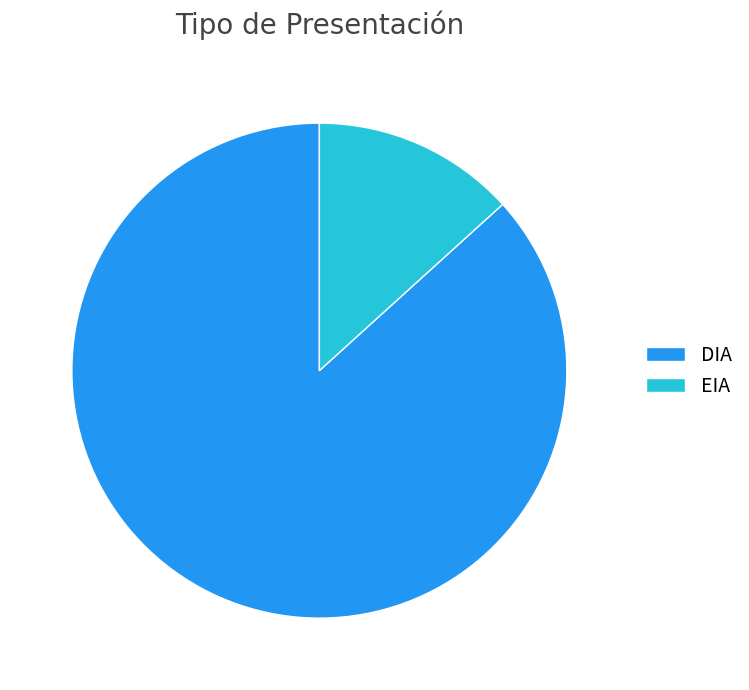

Rank the categories by value from highest to lowest.

DIA, EIA